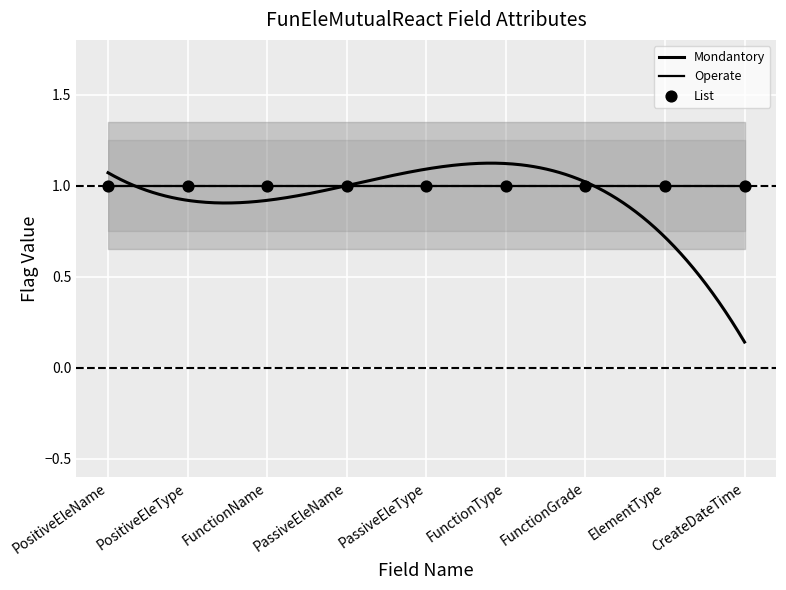

Which series has the widest spread of Y values?

Mondantory